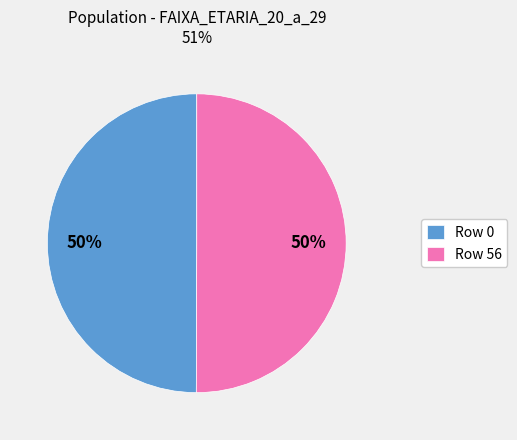

To the nearest percent, what is the average slice percentage?

50%